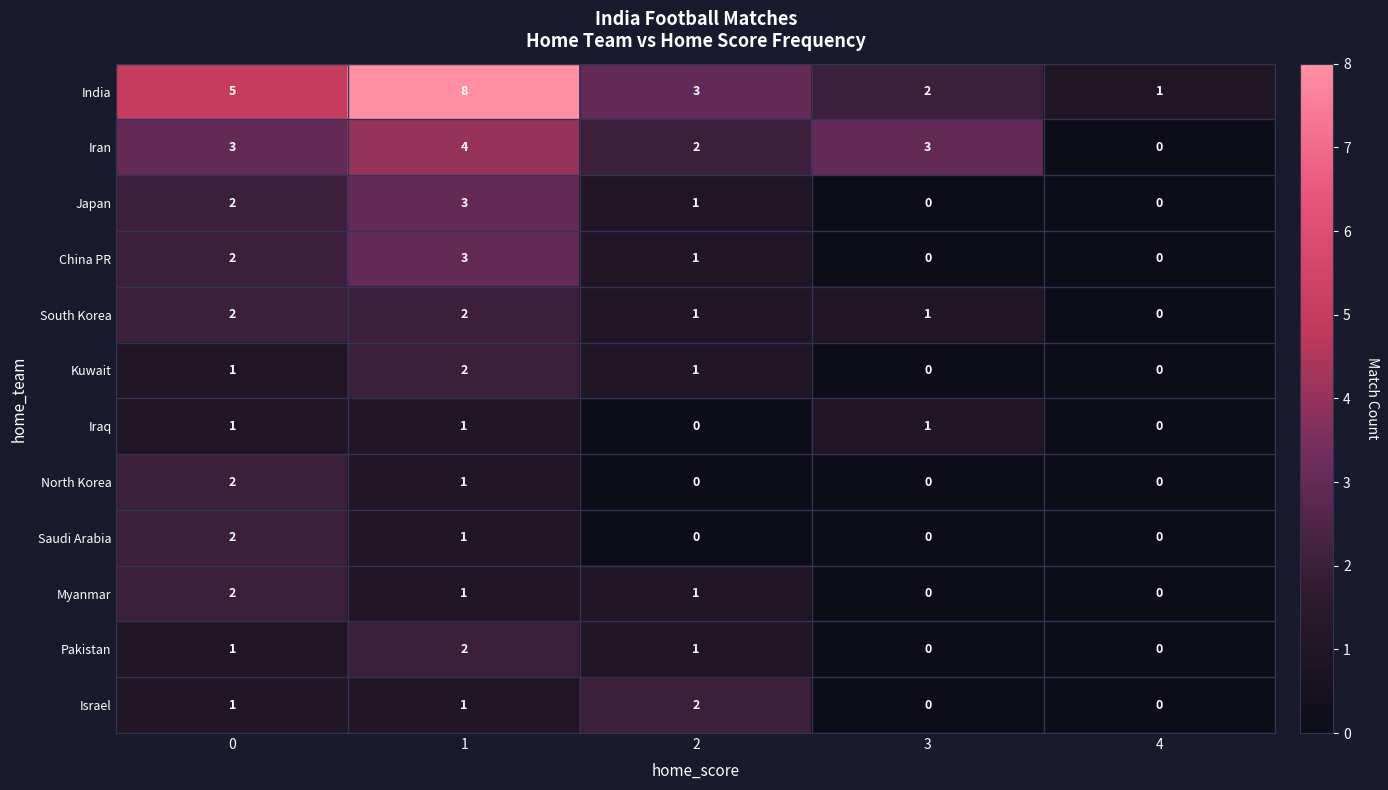

Is the value of Pakistan at 1 greater than the value of Japan at 1?

No